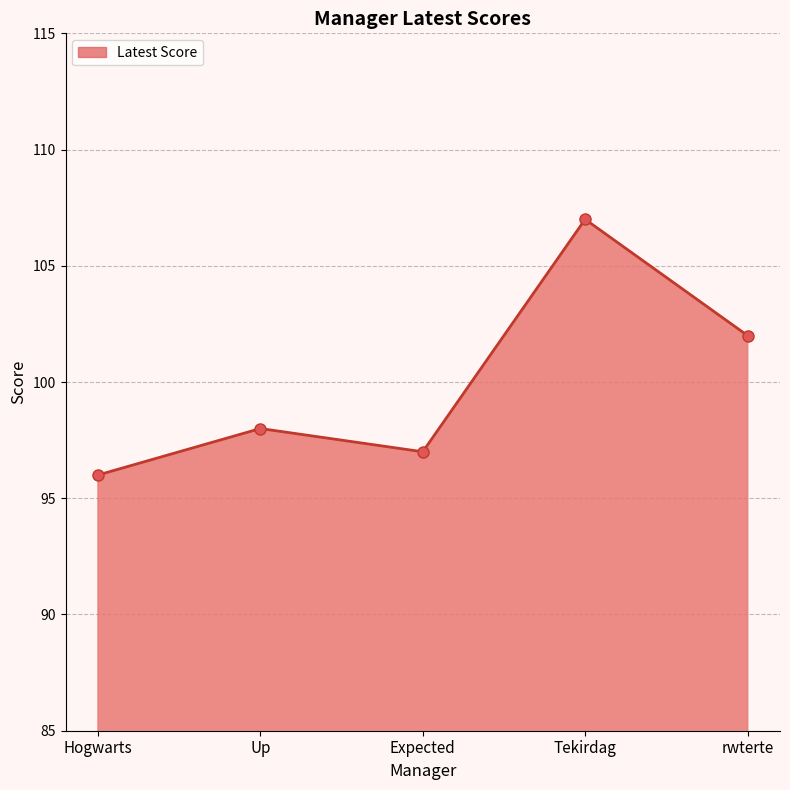

What is the difference between the values at Tekirdag and Hogwarts?

11